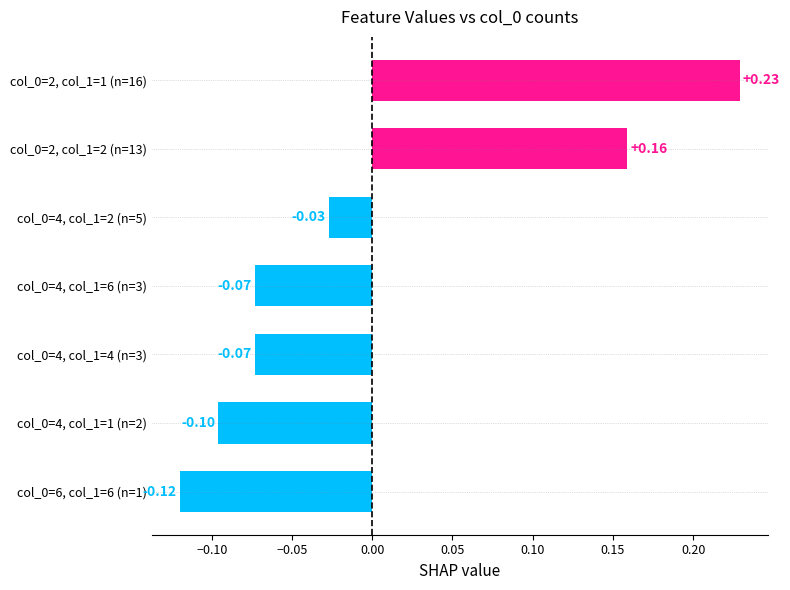

How many positive values are there?

2